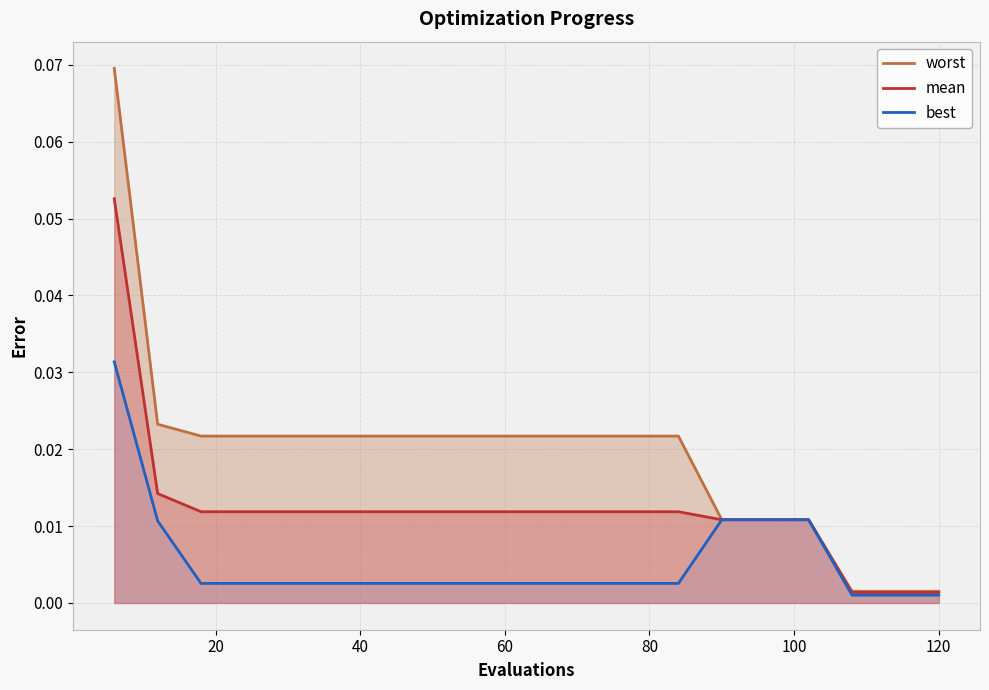

How many lines are shown in the chart?

3